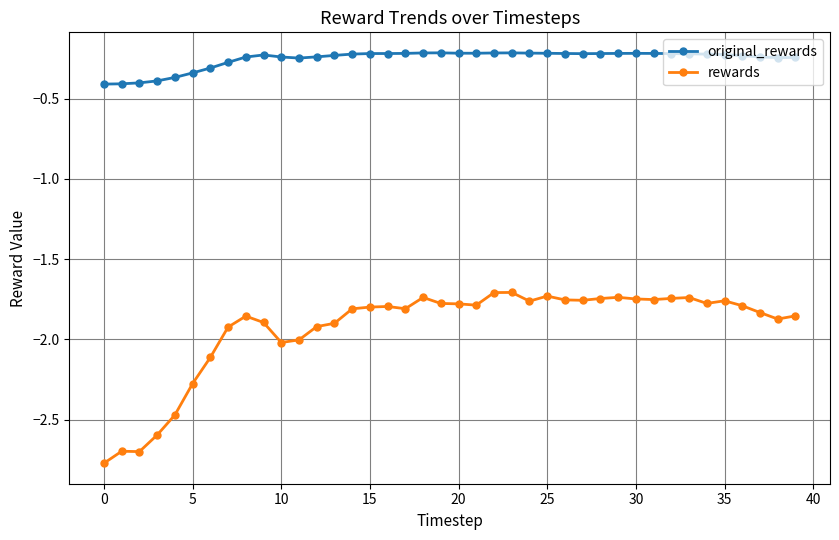

True or false: original_rewards has more than 0 interior local peaks.

True